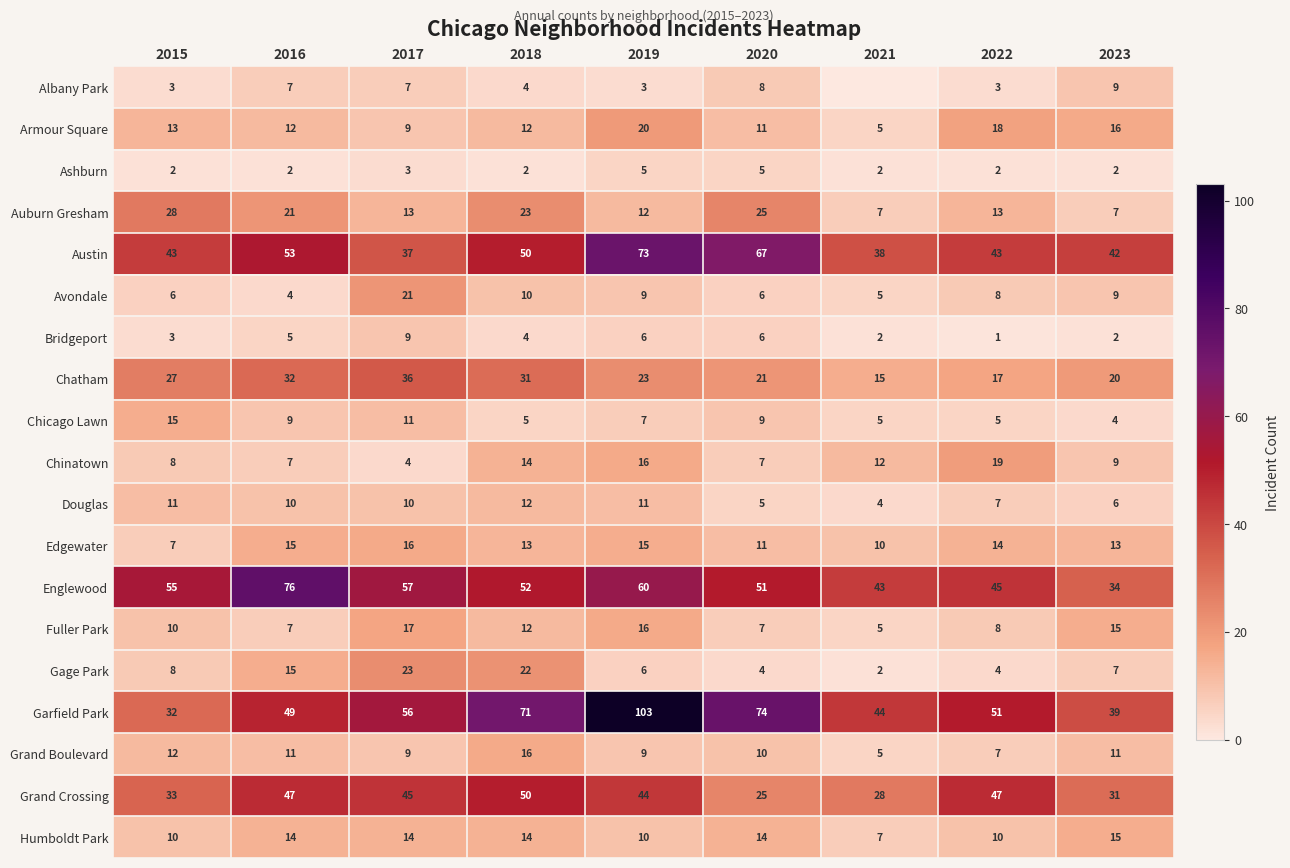

What is the highest value of the Auburn Gresham series?

28